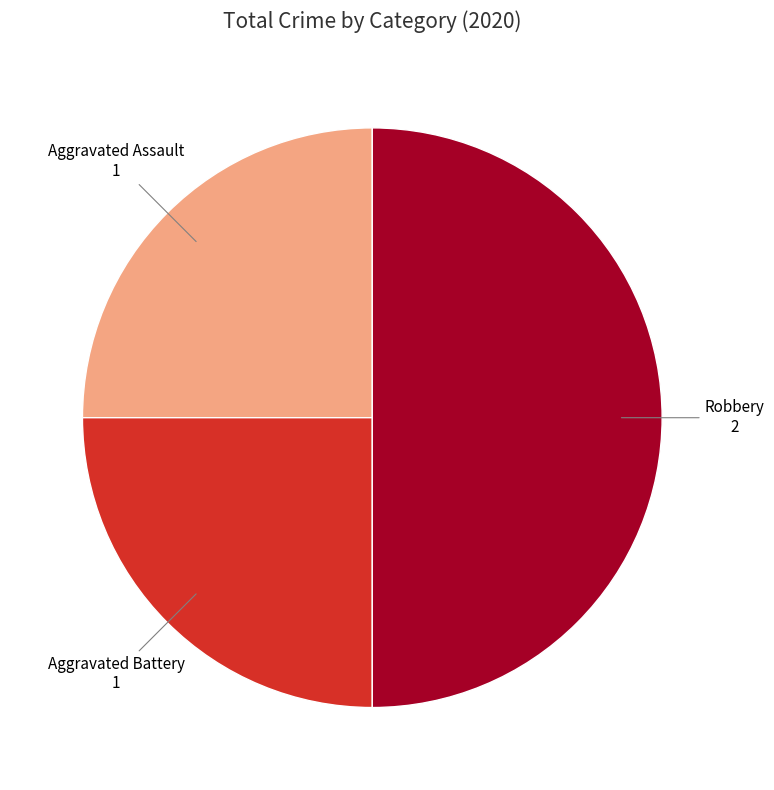

True or false: Aggravated Assault accounts for 25% of the total.

True